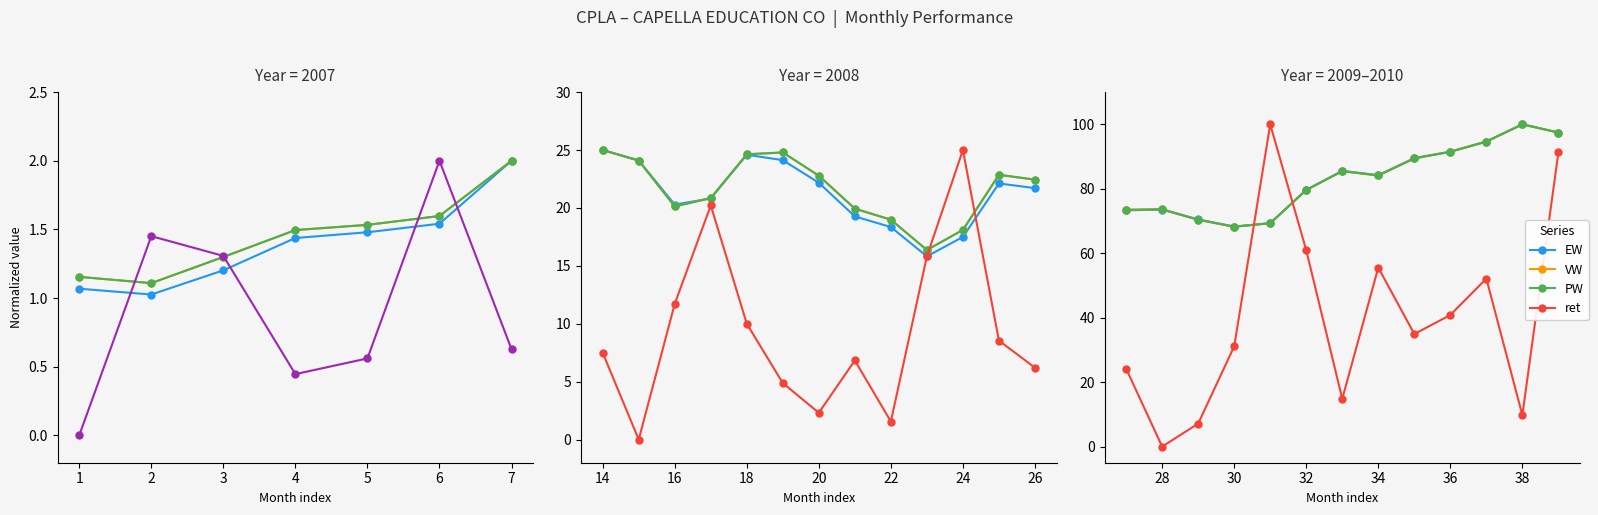

What is the value of the EW point at the 7th from the left?

85.6